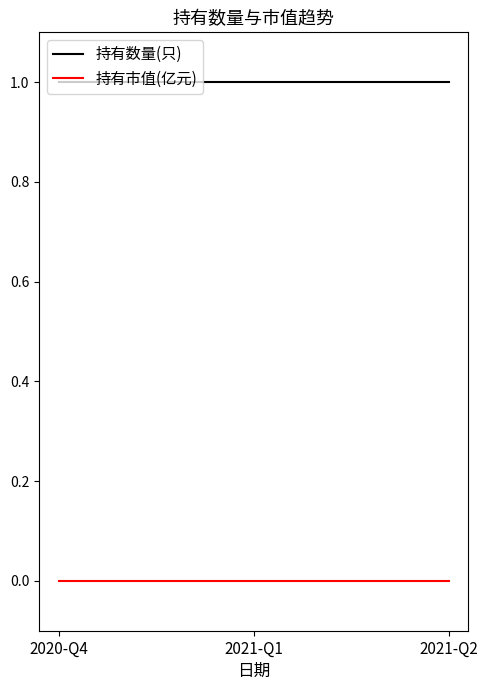

What is the maximum value shown in the chart?

1